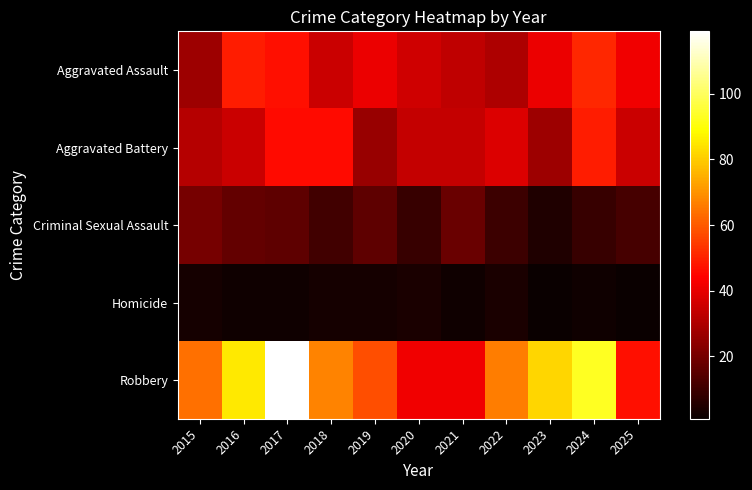

Count the number of data series in this chart.

5